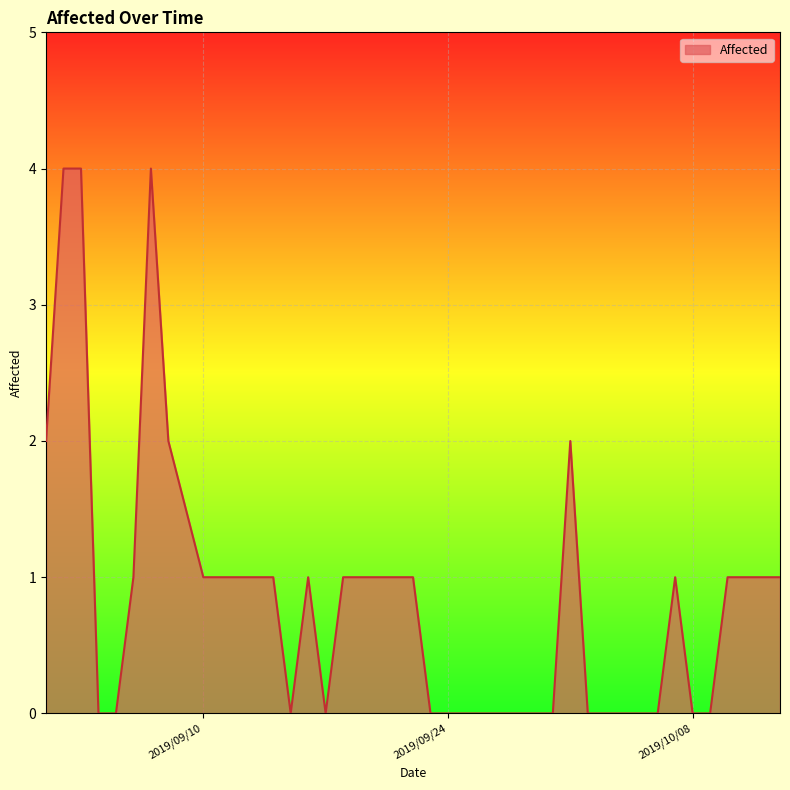

What is the difference between the maximum and minimum values?

4